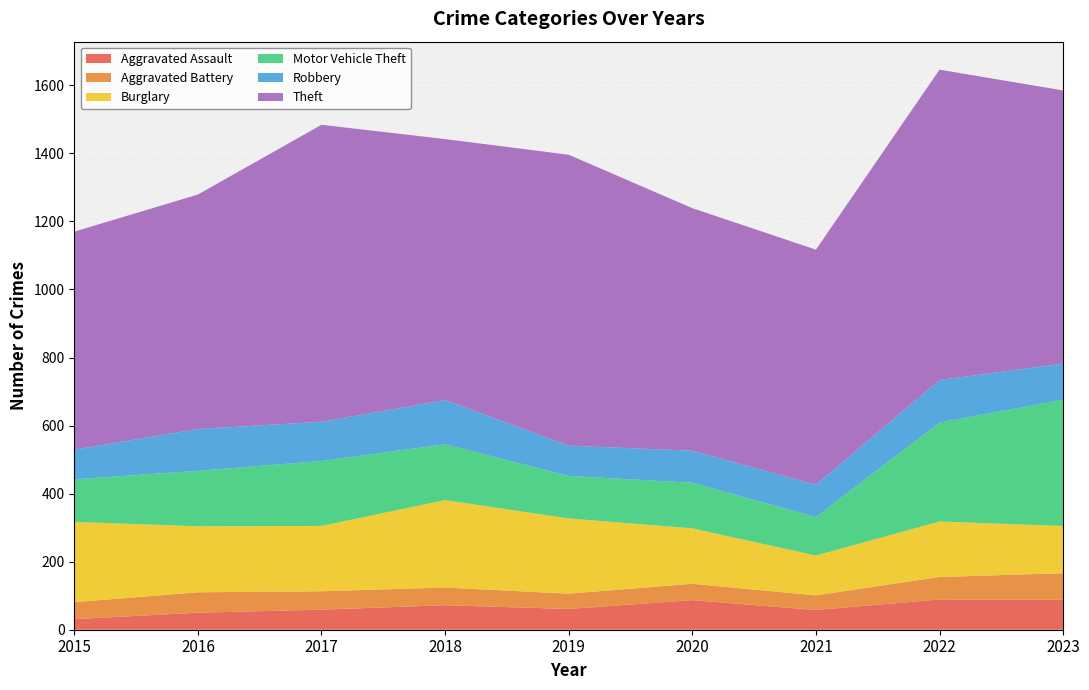

Reading left to right, transcribe all the data shown in this chart.

Aggravated Assault: 31	50	59	72	61	87	58	89	88
Aggravated Battery: 50	60	54	52	45	48	43	66	78
Burglary: 236	194	192	257	221	163	117	163	139
Motor Vehicle Theft: 125	163	191	164	125	134	113	291	371
Robbery: 87	123	115	130	89	94	95	125	106
Theft: 641	689	873	767	855	713	691	912	803